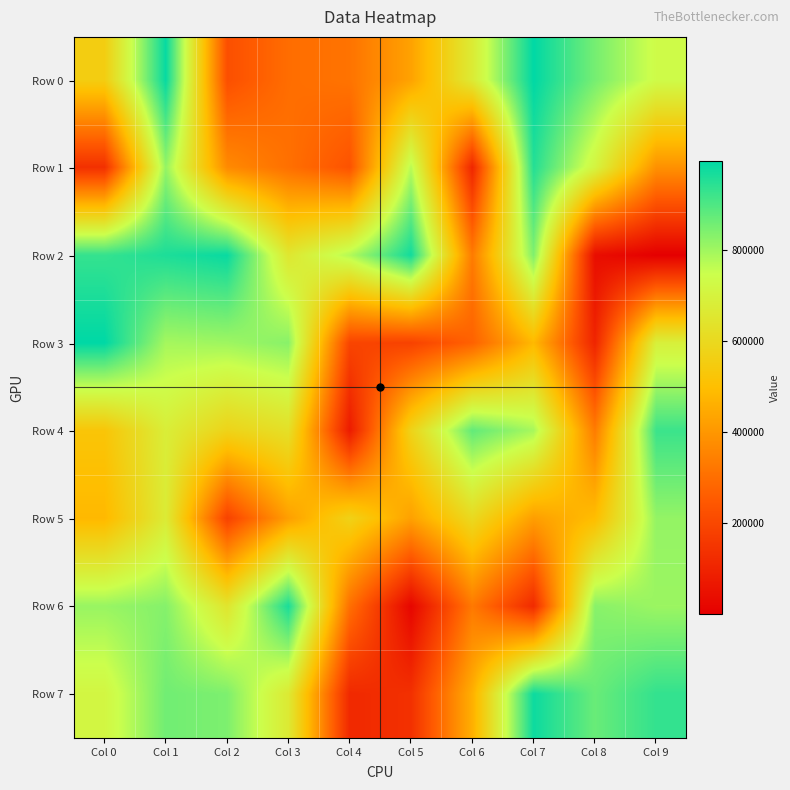

What is the maximum value shown in the chart?

995533